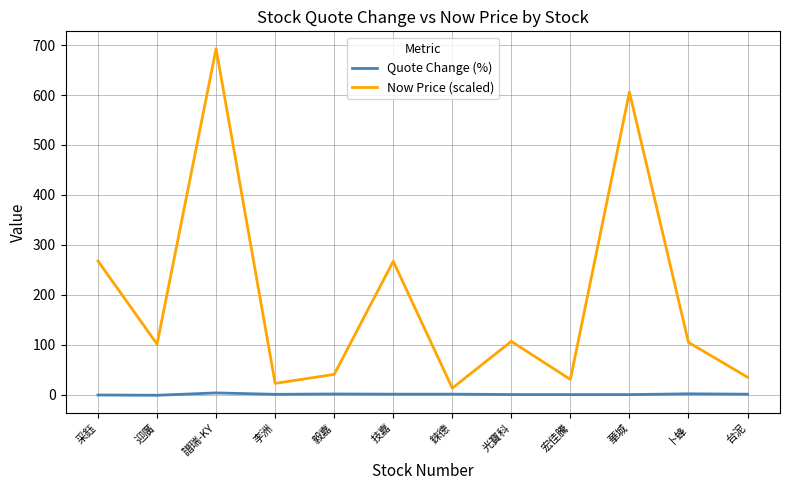

At which label does Now Price (scaled) reach its minimum?

錸德